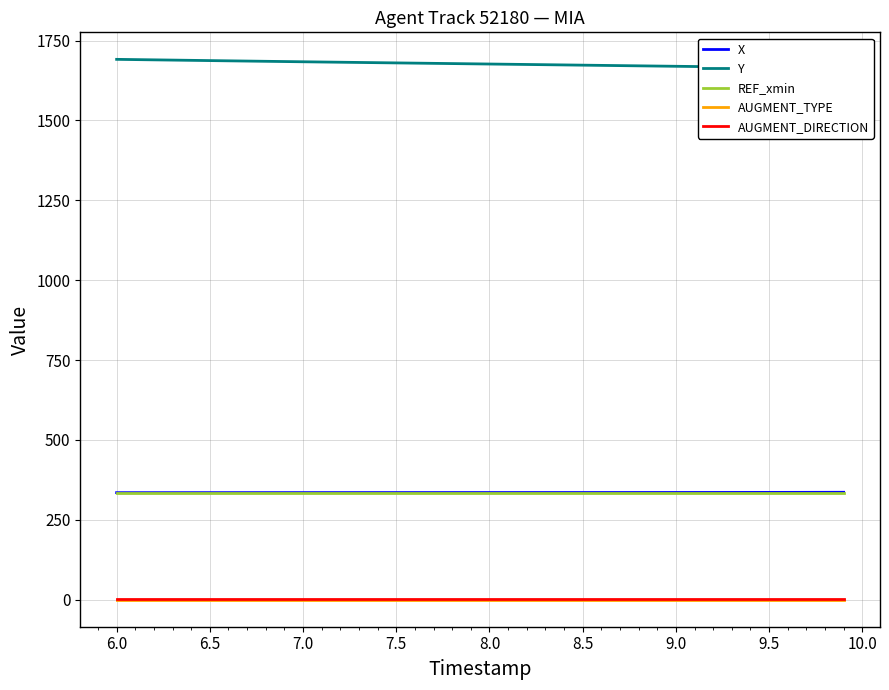

True or false: AUGMENT_DIRECTION and X cross at least once.

False